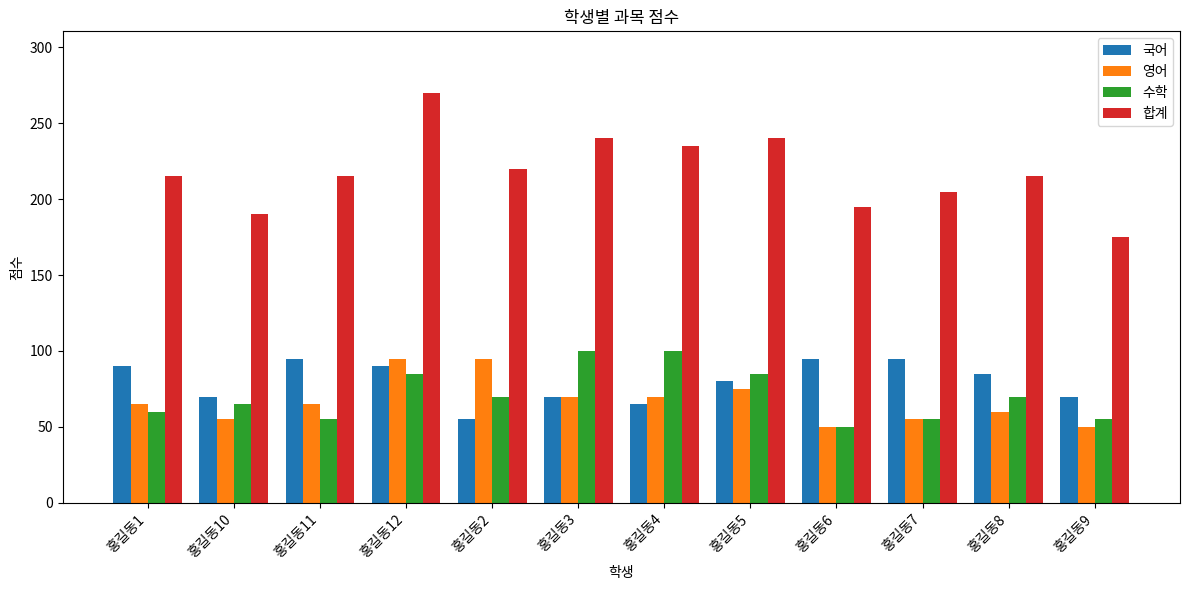

The 수학 series shows 100 at 홍길동4. True or false?

True